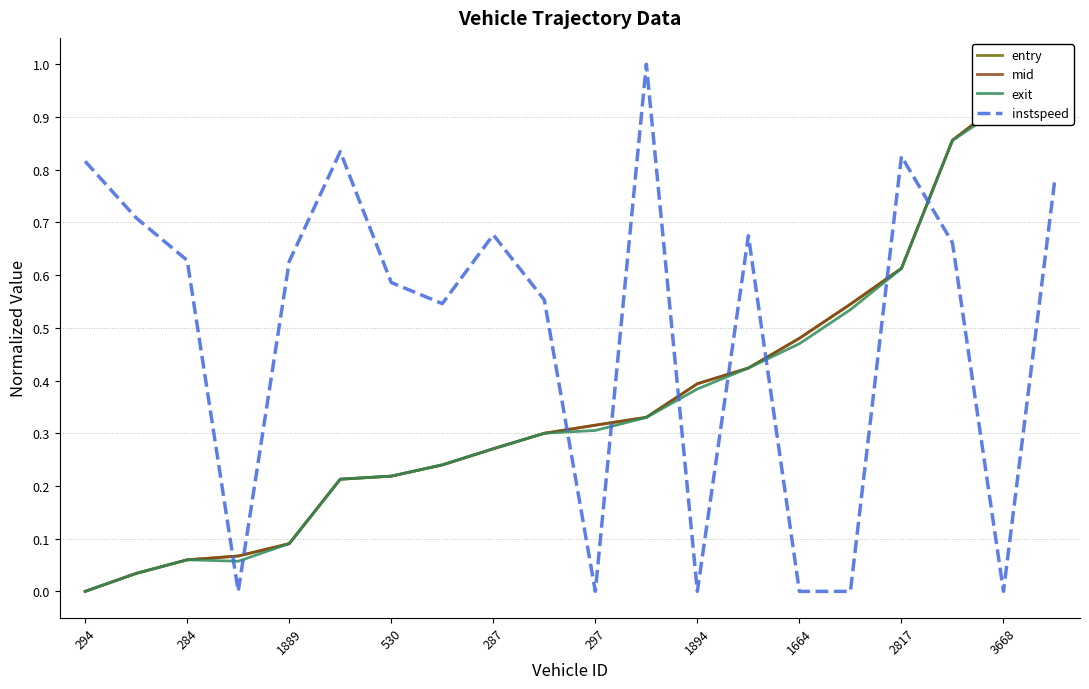

The value of instspeed at 1664 is 0.0. True or false?

True